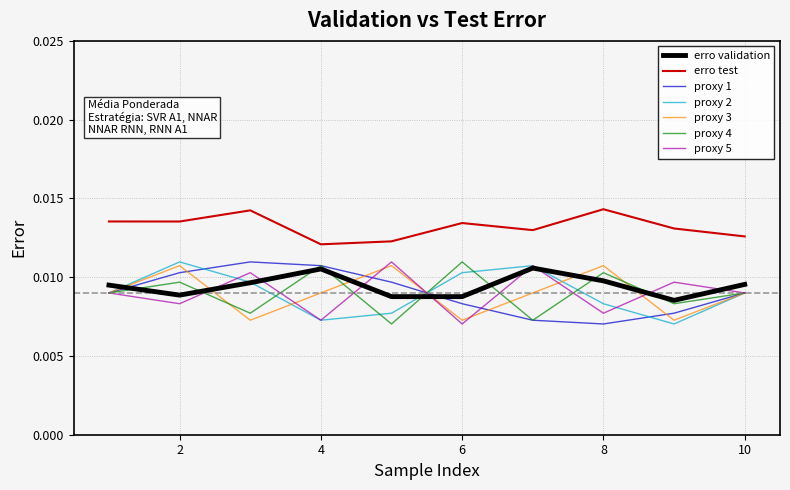

After their last crossing, which series has the higher values: erro validation or proxy 3?

erro validation